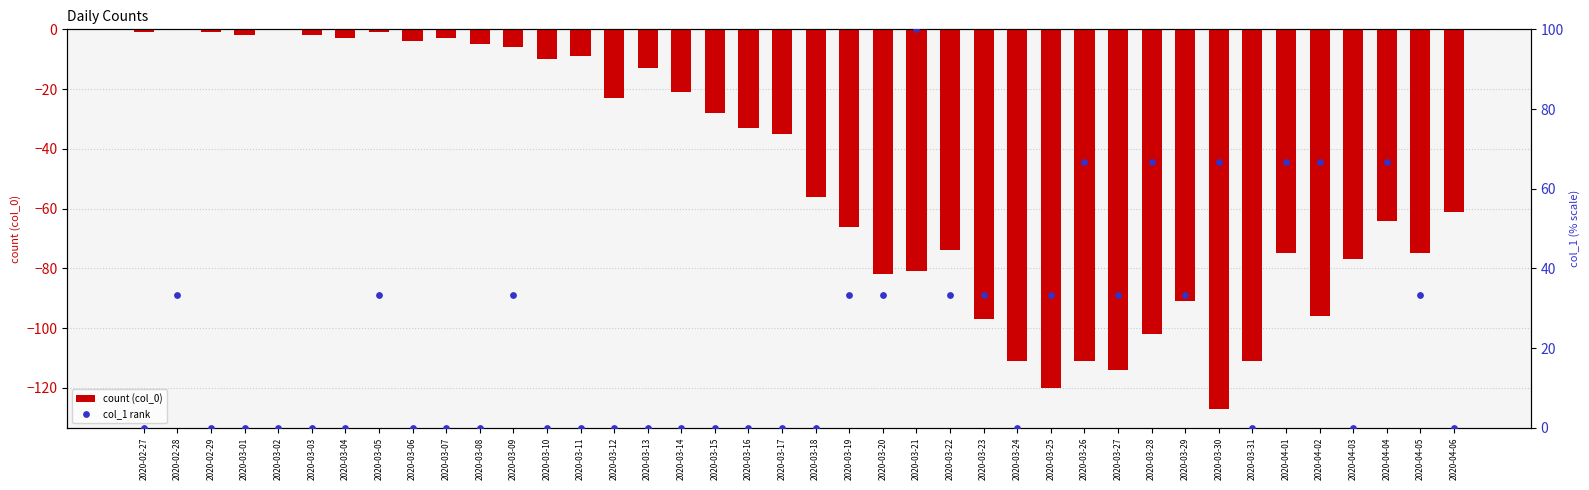

Is the value of col_1 rank at 2020-03-08 greater than the value of count (col_0) at 2020-03-06?

Yes